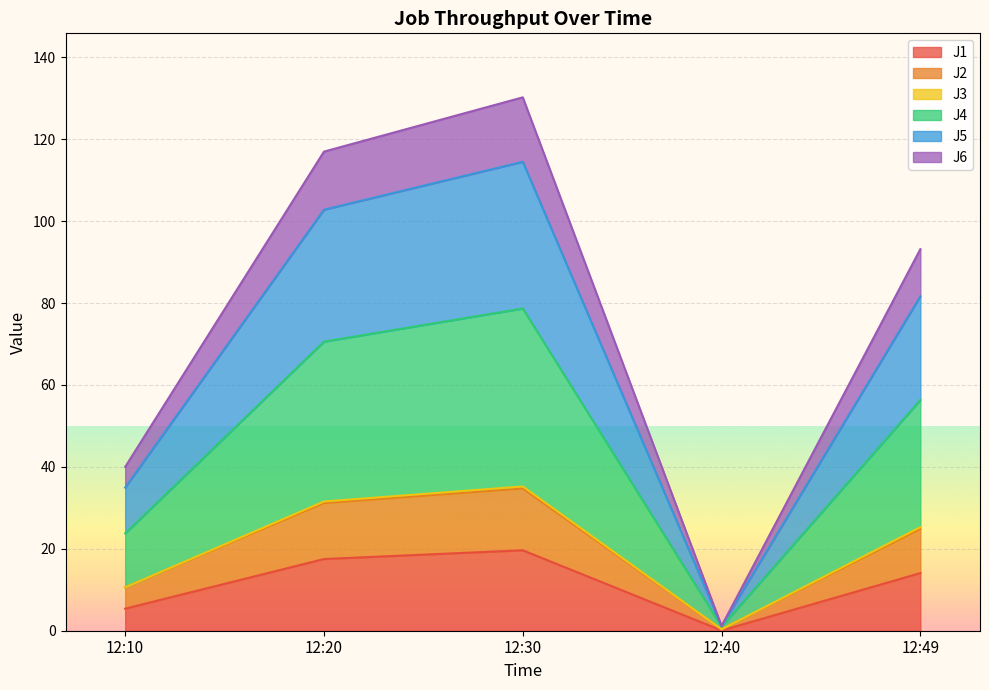

True or false: J1 has a value of 32.4 at 12:30.

False